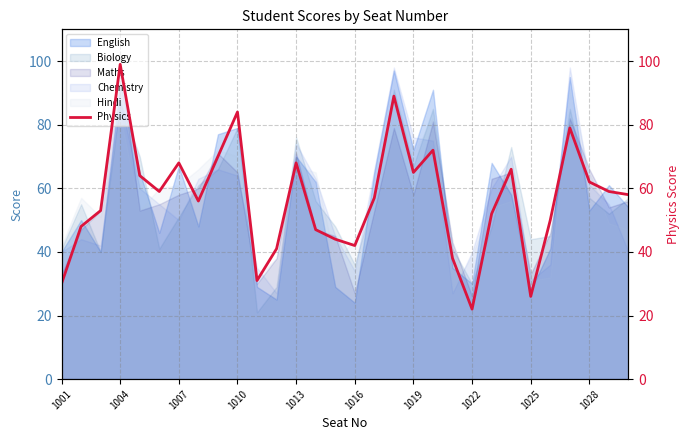

True or false: Chemistry has a value of 23 at 1028.

False